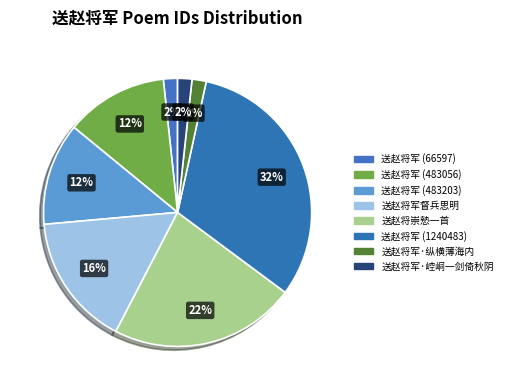

To the nearest percent, what is the average slice percentage?

12%